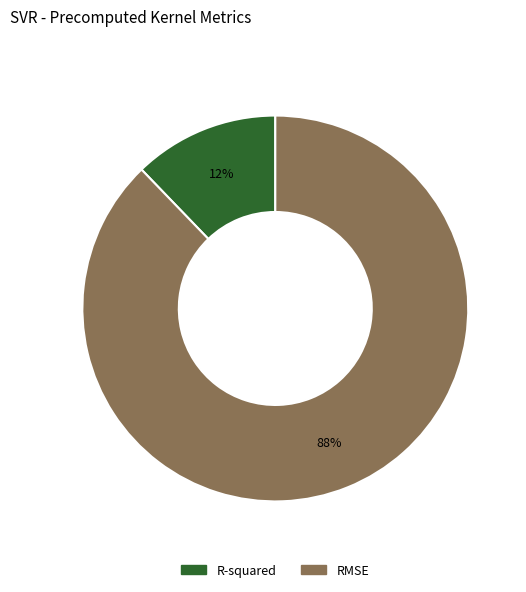

What percentage is the R-squared slice, to the nearest percent?

12%